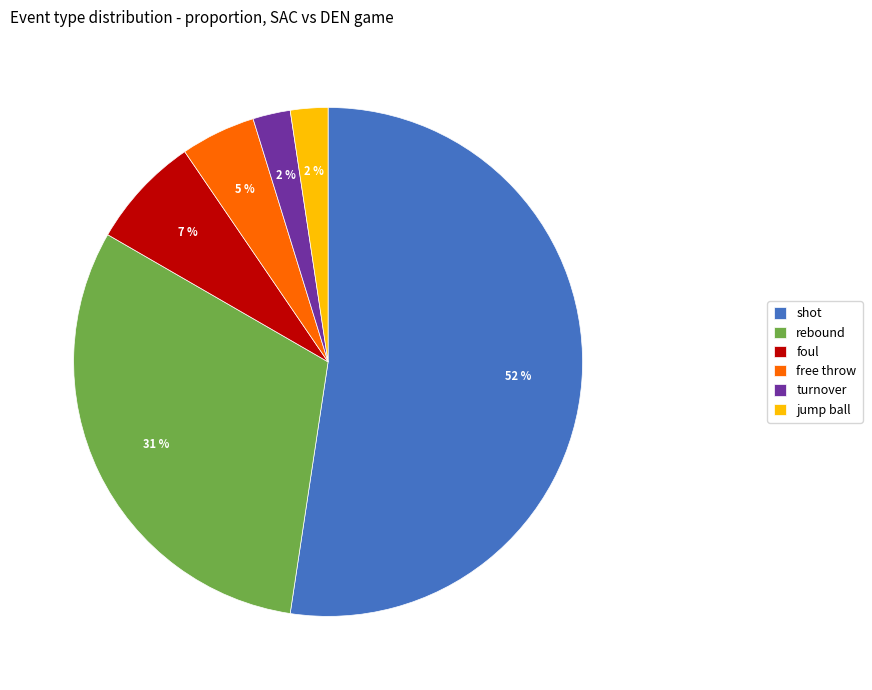

What percentage is the free throw slice, to the nearest percent?

5%